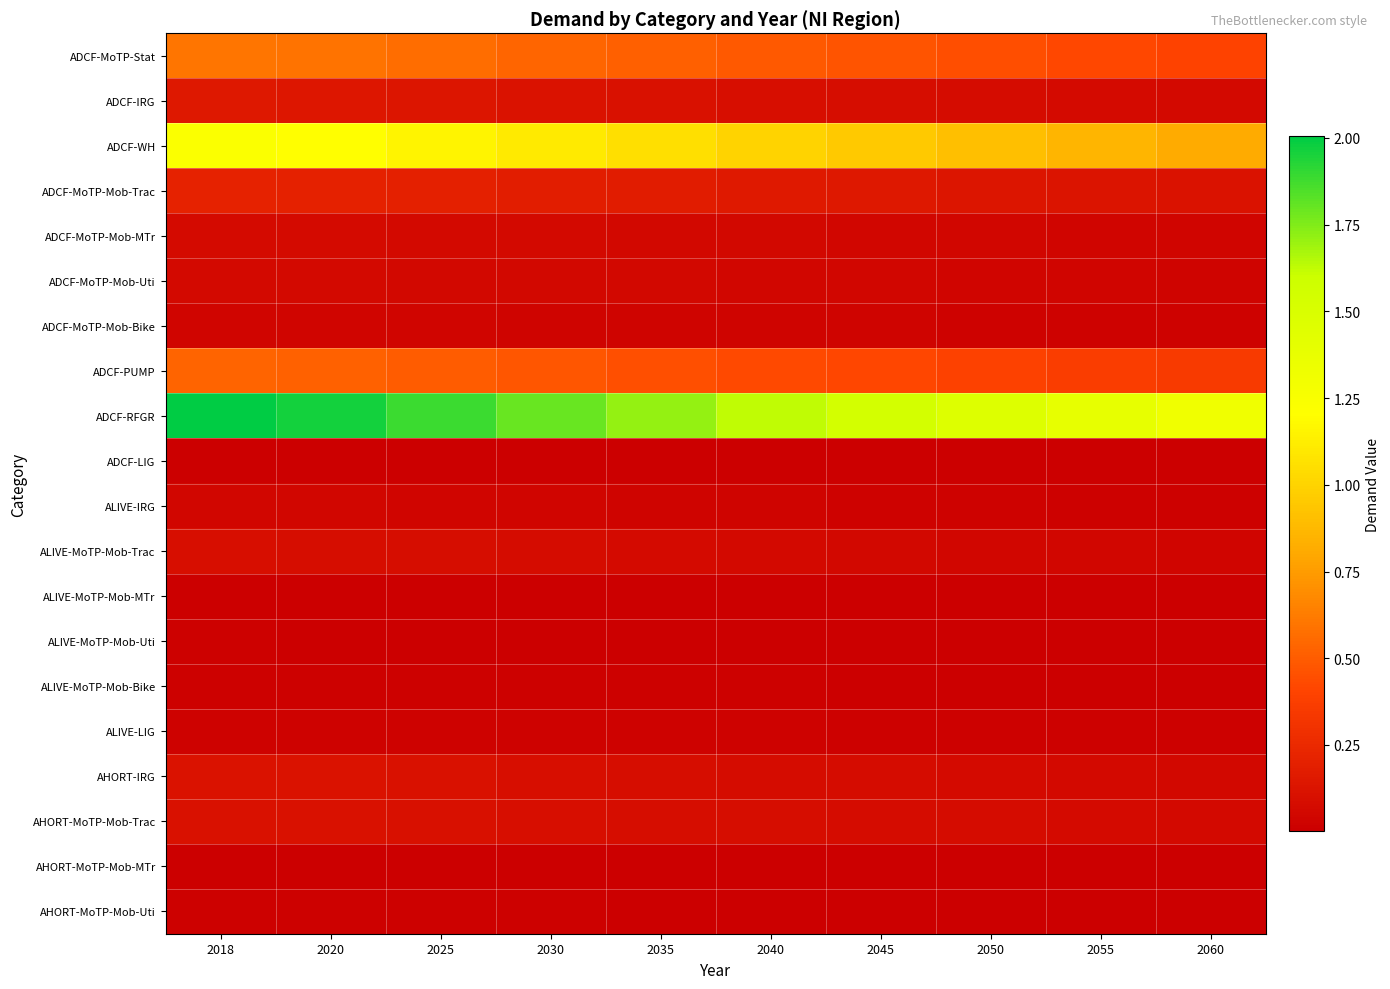

Reading left to right, what are all the values shown in this chart?

ADCF-MoTP-Stat: 2018=0.6	2020=0.6	2025=0.6	2030=0.5	2035=0.5	2040=0.5	2045=0.5	2050=0.4	2055=0.4	2060=0.4
ADCF-IRG: 2018=0.1	2020=0.1	2025=0.1	2030=0.1	2035=0.1	2040=0.1	2045=0.1	2050=0.1	2055=0.1	2060=0.1
ADCF-WH: 2018=1.2	2020=1.2	2025=1.2	2030=1.1	2035=1.1	2040=1.0	2045=1.0	2050=0.9	2055=0.9	2060=0.8
ADCF-MoTP-Mob-Trac: 2018=0.2	2020=0.2	2025=0.2	2030=0.2	2035=0.2	2040=0.2	2045=0.1	2050=0.1	2055=0.1	2060=0.1
ADCF-MoTP-Mob-MTr: 2018=0.1	2020=0.1	2025=0.1	2030=0.1	2035=0.1	2040=0.0	2045=0.0	2050=0.0	2055=0.0	2060=0.0
ADCF-MoTP-Mob-Uti: 2018=0.1	2020=0.1	2025=0.1	2030=0.1	2035=0.0	2040=0.0	2045=0.0	2050=0.0	2055=0.0	2060=0.0
ADCF-MoTP-Mob-Bike: 2018=0.0	2020=0.0	2025=0.0	2030=0.0	2035=0.0	2040=0.0	2045=0.0	2050=0.0	2055=0.0	2060=0.0
ADCF-PUMP: 2018=0.5	2020=0.5	2025=0.5	2030=0.5	2035=0.5	2040=0.4	2045=0.4	2050=0.4	2055=0.4	2060=0.4
ADCF-RFGR: 2018=2.0	2020=2.0	2025=1.9	2030=1.8	2035=1.7	2040=1.6	2045=1.5	2050=1.5	2055=1.4	2060=1.3
ADCF-LIG: 2018=0.0	2020=0.0	2025=0.0	2030=0.0	2035=0.0	2040=0.0	2045=0.0	2050=0.0	2055=0.0	2060=0.0
ALIVE-IRG: 2018=0.0	2020=0.0	2025=0.0	2030=0.0	2035=0.0	2040=0.0	2045=0.0	2050=0.0	2055=0.0	2060=0.0
ALIVE-MoTP-Mob-Trac: 2018=0.1	2020=0.1	2025=0.1	2030=0.1	2035=0.1	2040=0.1	2045=0.1	2050=0.0	2055=0.0	2060=0.0
ALIVE-MoTP-Mob-MTr: 2018=0.0	2020=0.0	2025=0.0	2030=0.0	2035=0.0	2040=0.0	2045=0.0	2050=0.0	2055=0.0	2060=0.0
ALIVE-MoTP-Mob-Uti: 2018=0.0	2020=0.0	2025=0.0	2030=0.0	2035=0.0	2040=0.0	2045=0.0	2050=0.0	2055=0.0	2060=0.0
ALIVE-MoTP-Mob-Bike: 2018=0.0	2020=0.0	2025=0.0	2030=0.0	2035=0.0	2040=0.0	2045=0.0	2050=0.0	2055=0.0	2060=0.0
ALIVE-LIG: 2018=0.0	2020=0.0	2025=0.0	2030=0.0	2035=0.0	2040=0.0	2045=0.0	2050=0.0	2055=0.0	2060=0.0
AHORT-IRG: 2018=0.1	2020=0.1	2025=0.1	2030=0.1	2035=0.1	2040=0.1	2045=0.1	2050=0.1	2055=0.1	2060=0.1
AHORT-MoTP-Mob-Trac: 2018=0.1	2020=0.1	2025=0.1	2030=0.1	2035=0.1	2040=0.1	2045=0.1	2050=0.1	2055=0.1	2060=0.1
AHORT-MoTP-Mob-MTr: 2018=0.0	2020=0.0	2025=0.0	2030=0.0	2035=0.0	2040=0.0	2045=0.0	2050=0.0	2055=0.0	2060=0.0
AHORT-MoTP-Mob-Uti: 2018=0.0	2020=0.0	2025=0.0	2030=0.0	2035=0.0	2040=0.0	2045=0.0	2050=0.0	2055=0.0	2060=0.0